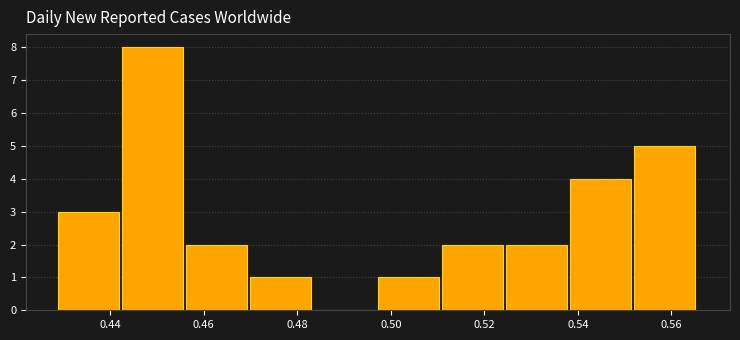

Reading left to right, list every bar in this chart as the range it spans on the x-axis followed by its height. Neither the bar edges nor the heights are printed on the chart, so give them approximately, as read against the axes.

0.428 to 0.442: 3
0.442 to 0.456: 8
0.456 to 0.470: 2
0.470 to 0.484: 1
0.484 to 0.498: 0
0.498 to 0.510: 1
0.510 to 0.524: 2
0.524 to 0.538: 2
0.538 to 0.552: 4
0.552 to 0.566: 5